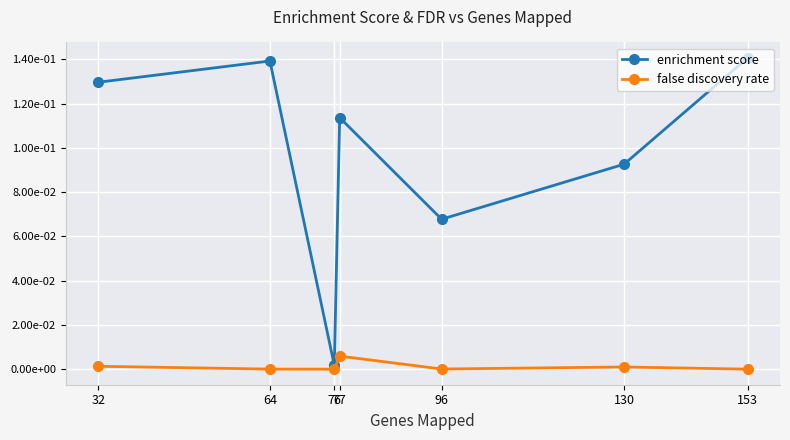

What is the spread (max minus min) of values at 64?

0.1